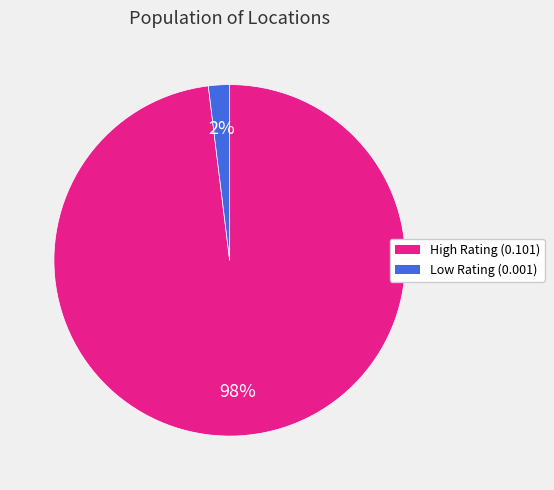

How many slices are in this pie chart?

2